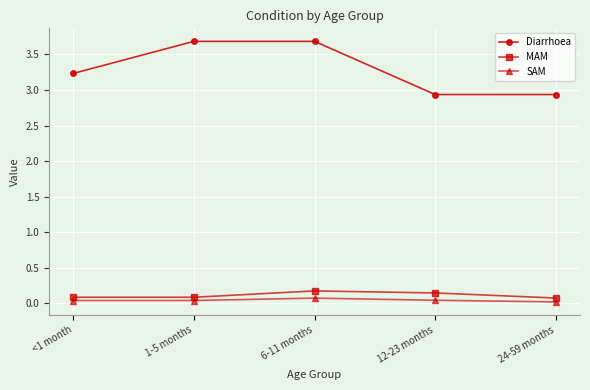

Is the value of MAM at 6-11 months greater than the value of SAM at 24-59 months?

Yes